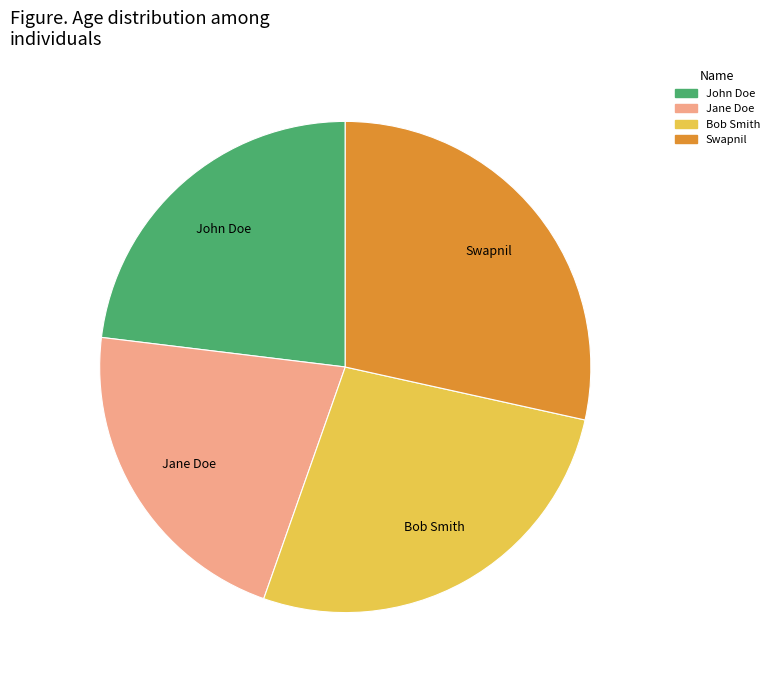

What is the smallest slice in the pie chart?

Jane Doe